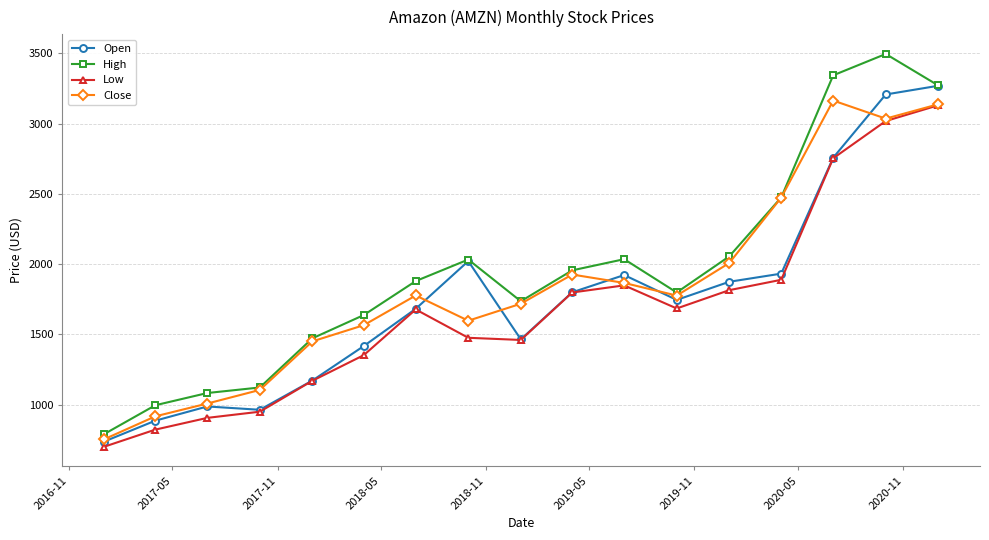

What is the value of the Low point at the 6th from the left?

1352.9